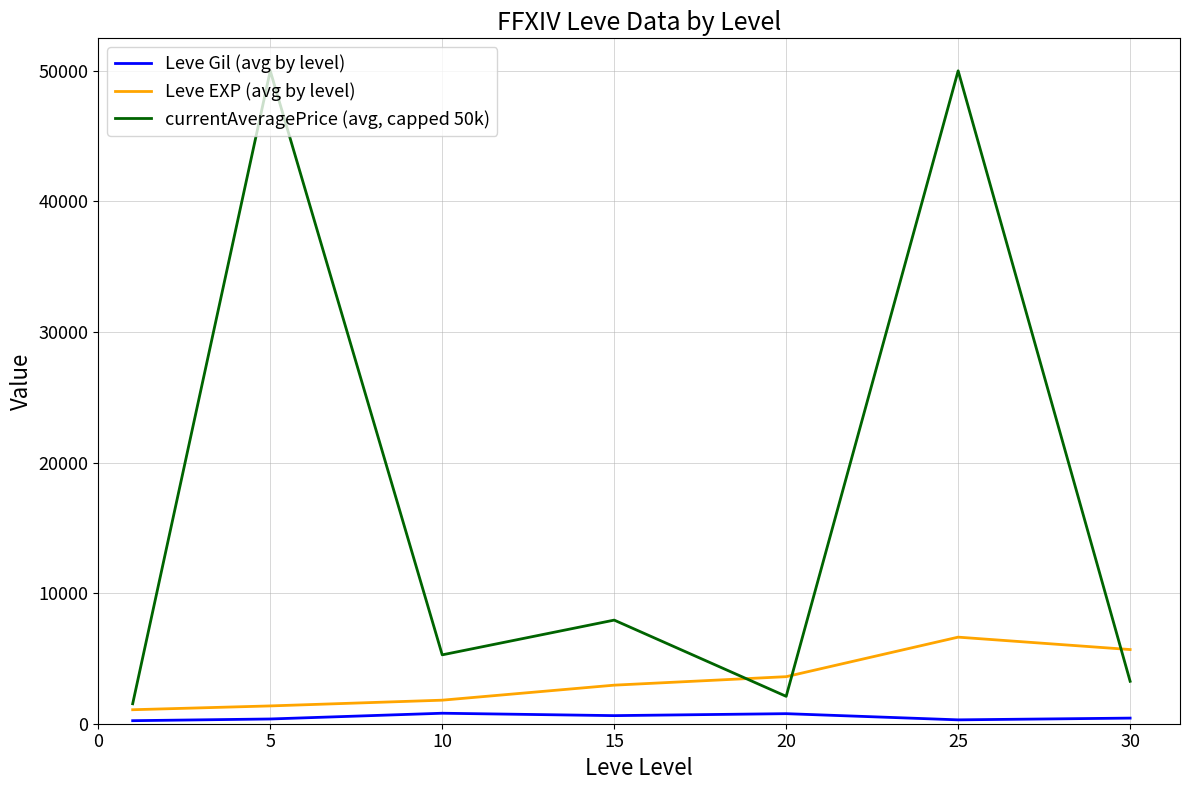

Which series has the largest total across all categories?

currentAveragePrice (avg, capped 50k)